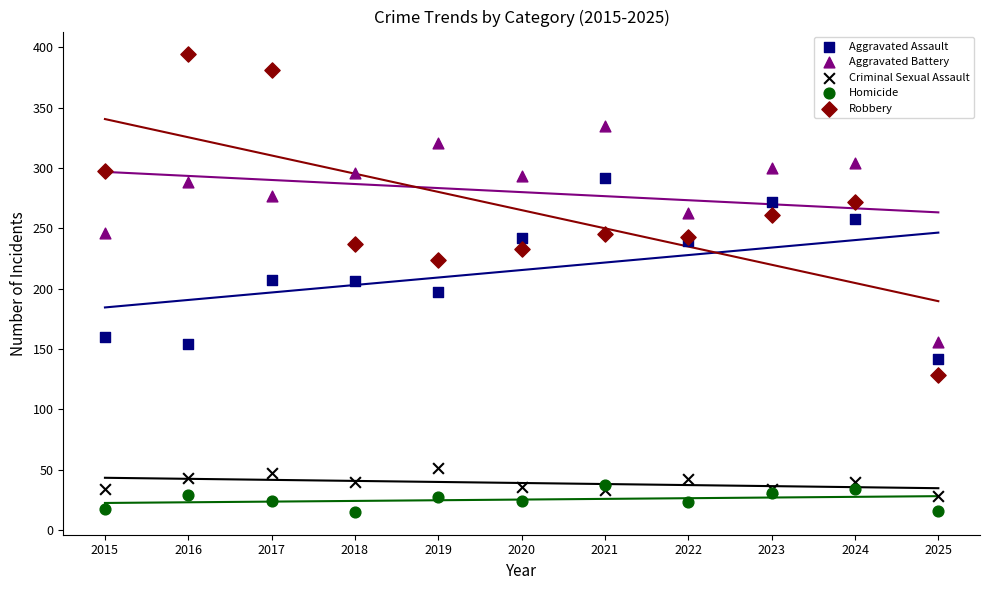

Which series has the largest Y range (max minus min)?

Robbery